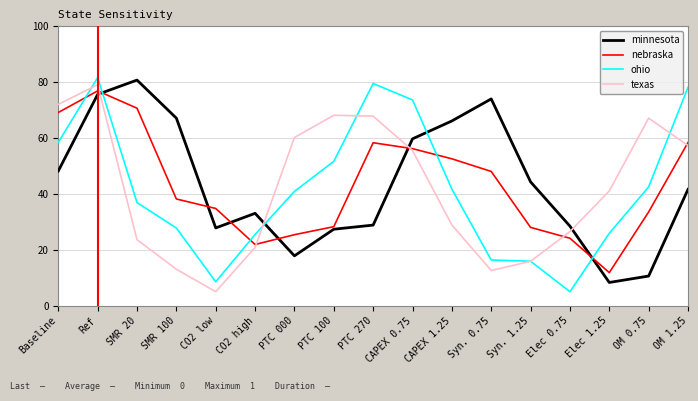

Is it true that texas equals 21.8 at PTC 100?

False